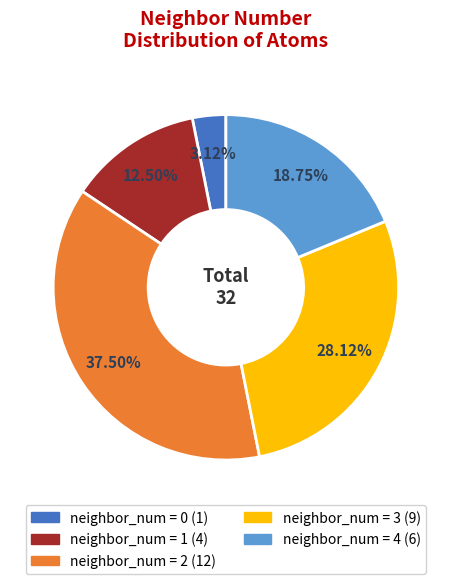

Does any single category account for the majority?

No